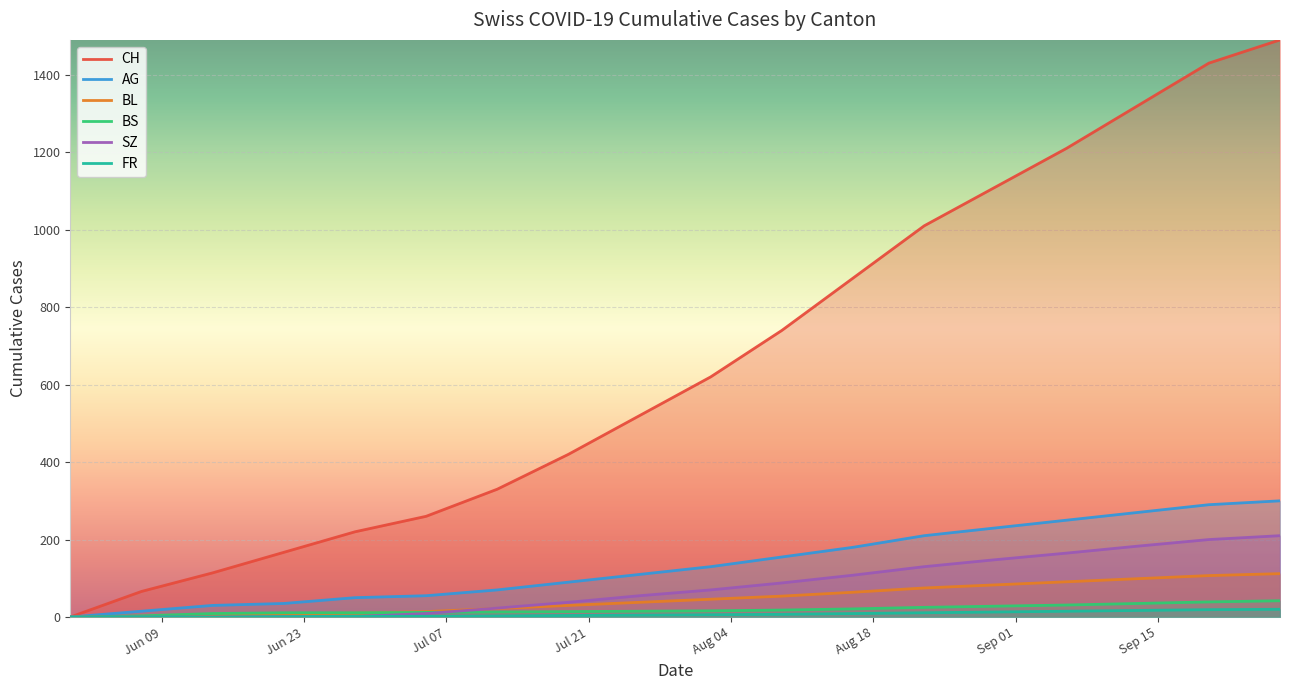

True or false: SZ has more than 2 points higher than both neighbors.

False